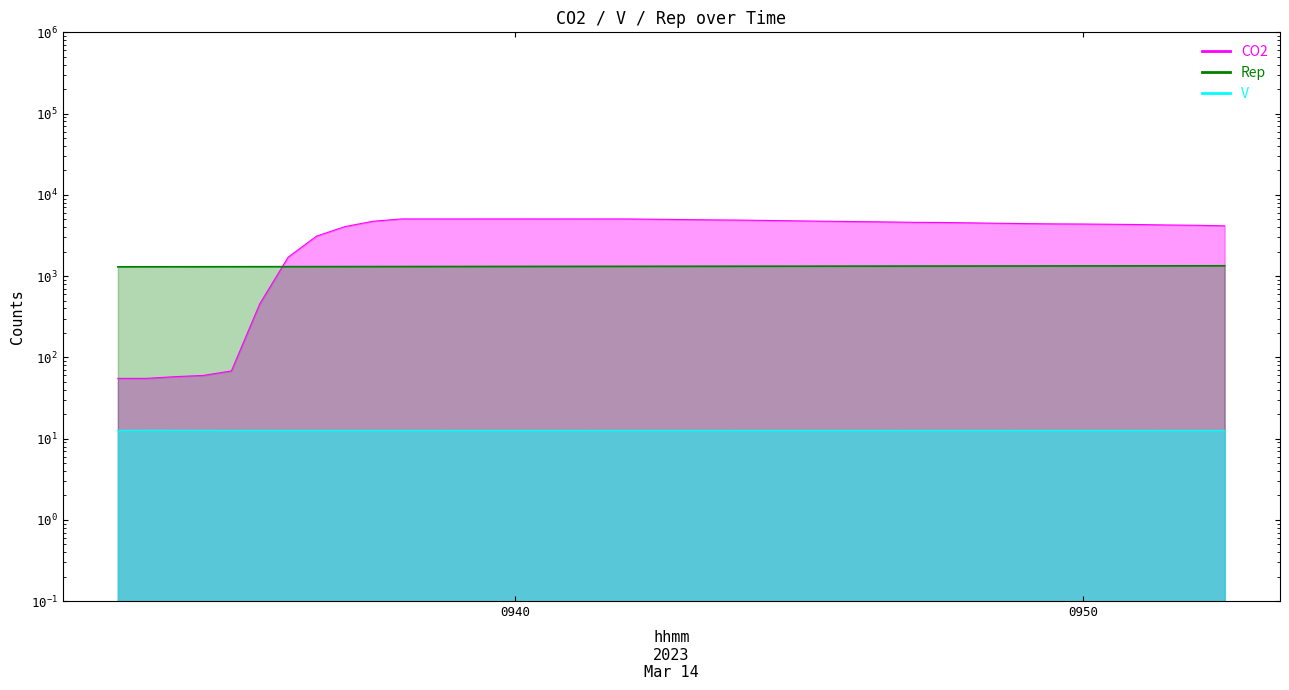

Is it true that CO2 equals 4736.0 at 2023-03-14 09:45:30?

True